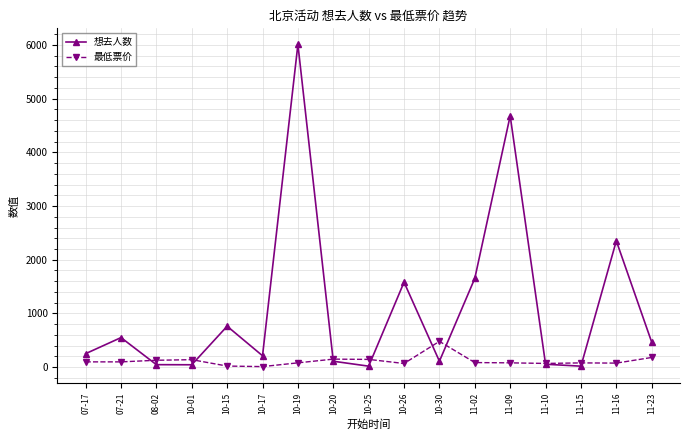

Is it true that 最低票价 equals 834.1 at 10-30?

False